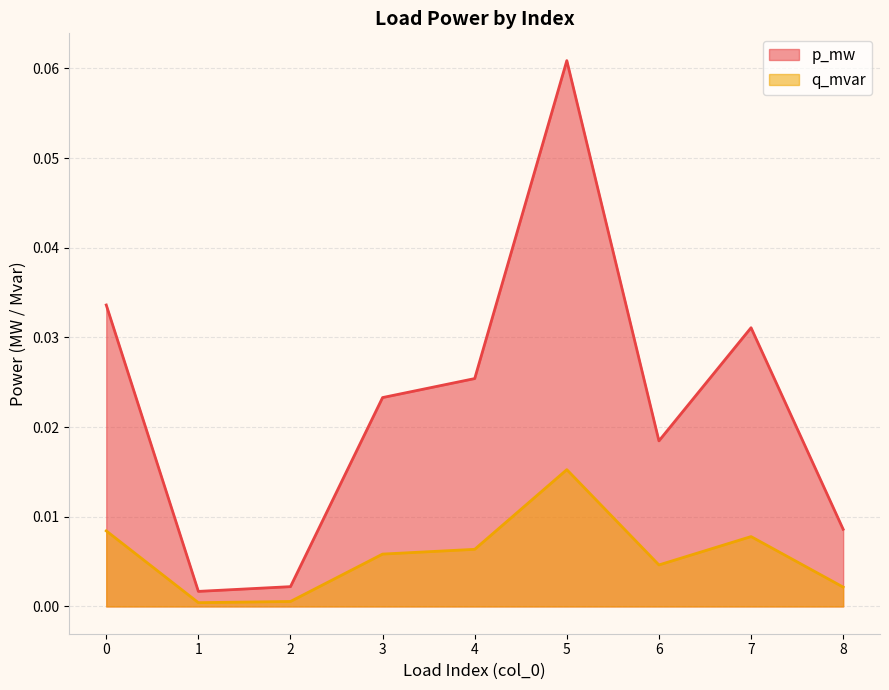

How many distinct data groups are displayed?

2